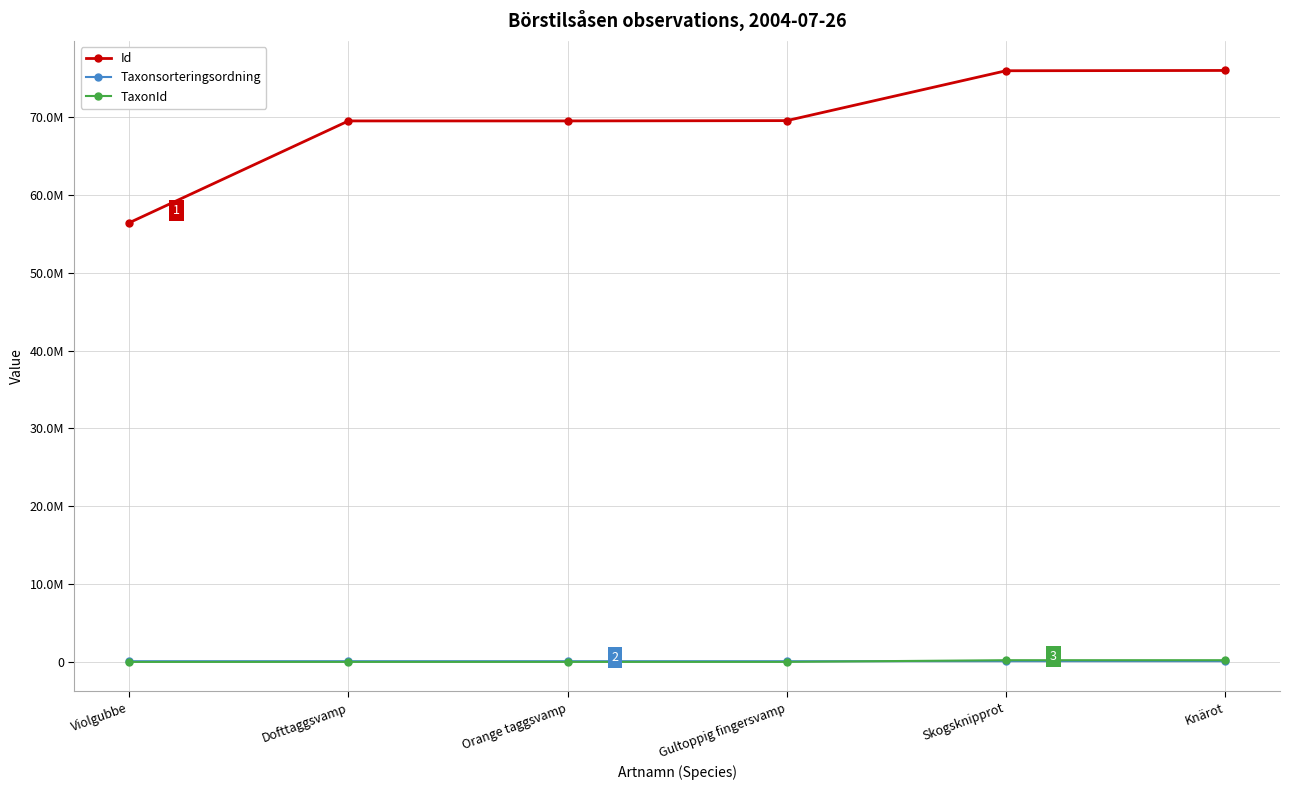

Does the chart display data point markers on the line(s)?

Yes